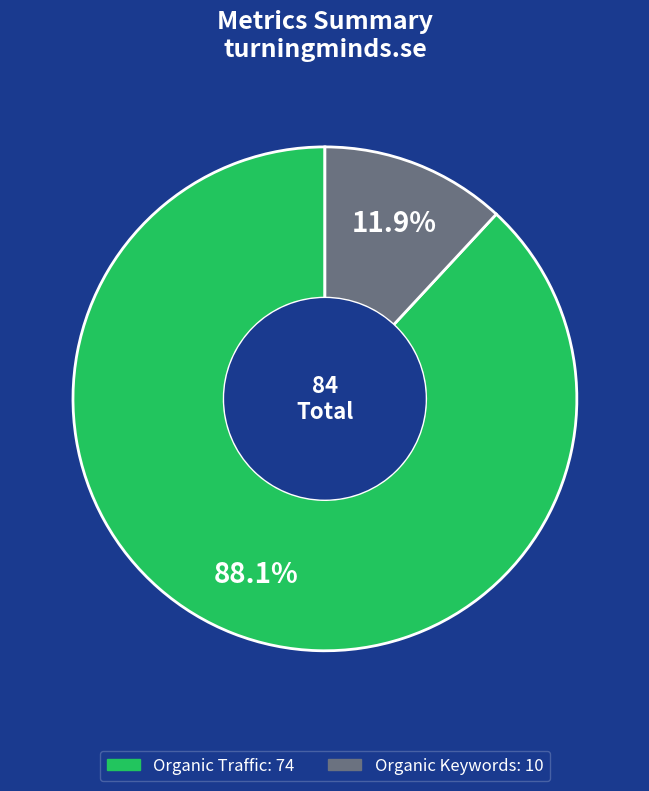

Is there a majority slice in this chart?

Yes